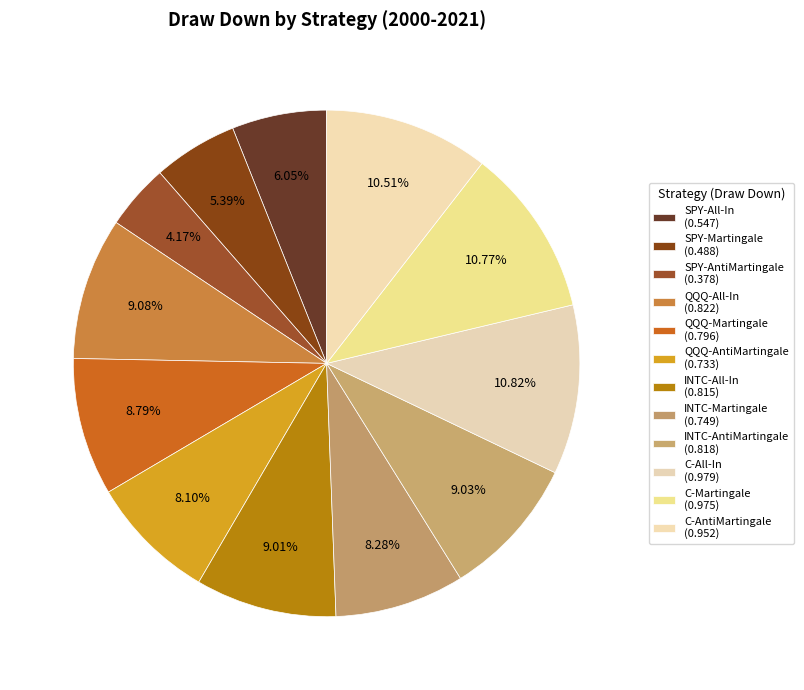

How many slices are in this pie chart?

12